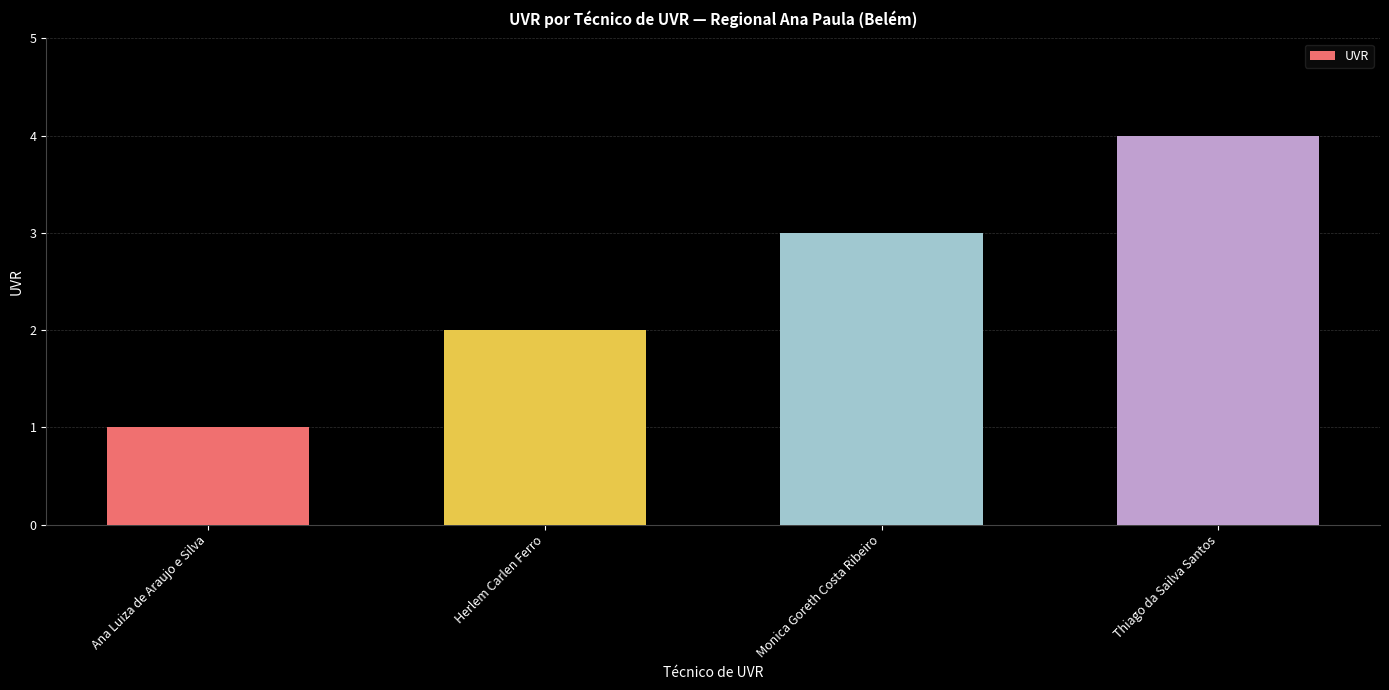

At which category does the chart reach its minimum across all series?

Ana Luiza de Araujo e Silva